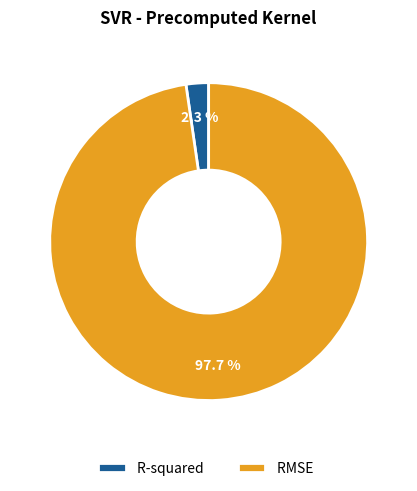

Rank the categories by value from lowest to highest.

R-squared, RMSE